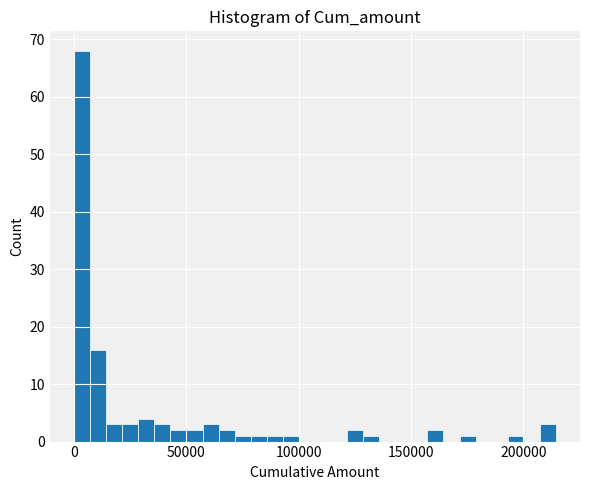

Around what value on the x-axis is the tallest bar? Give the approximate position of its centre, as read against the axis.

5000